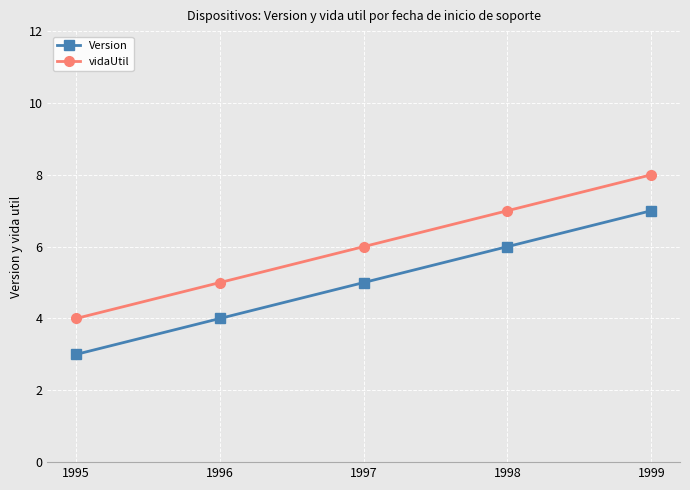

How many series are shown in this chart?

2